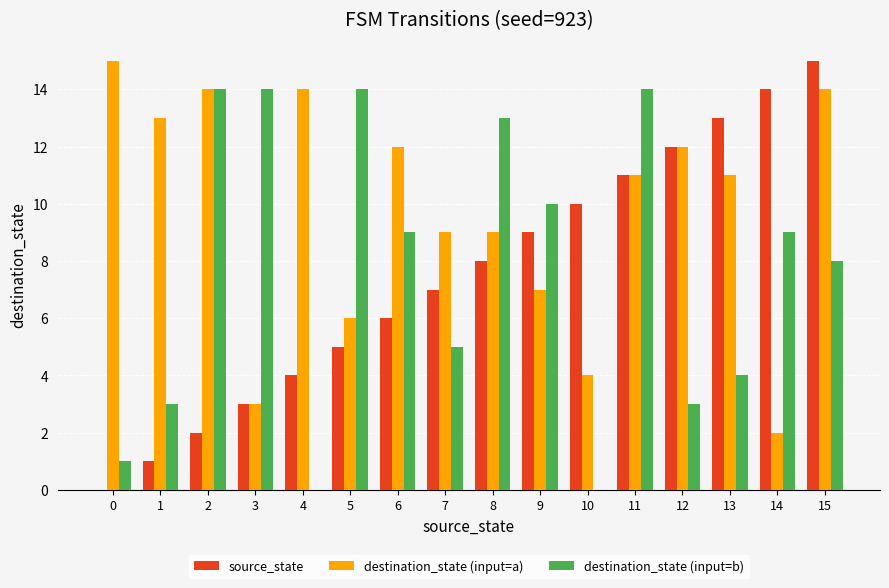

Does the chart contain stacked bars?

No